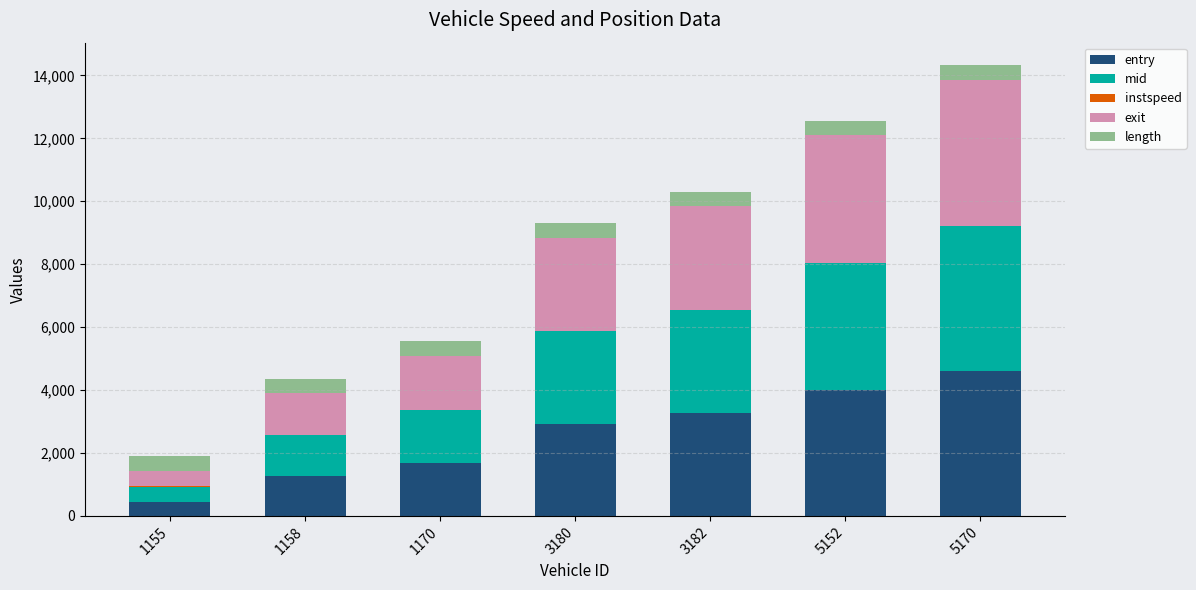

How many data points does each series have?

7